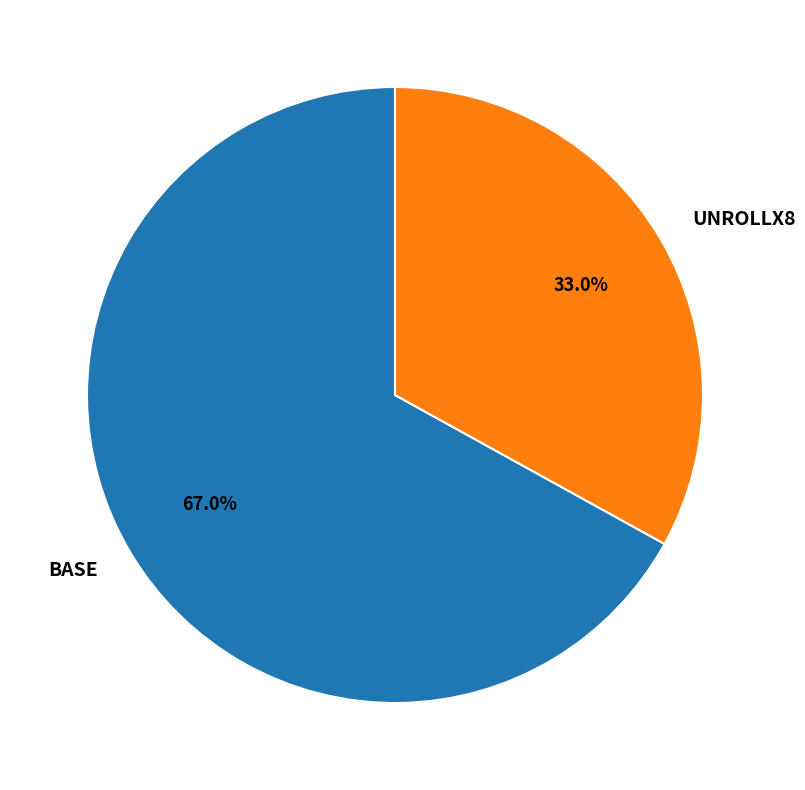

What percentage is the BASE slice, to the nearest percent?

67%